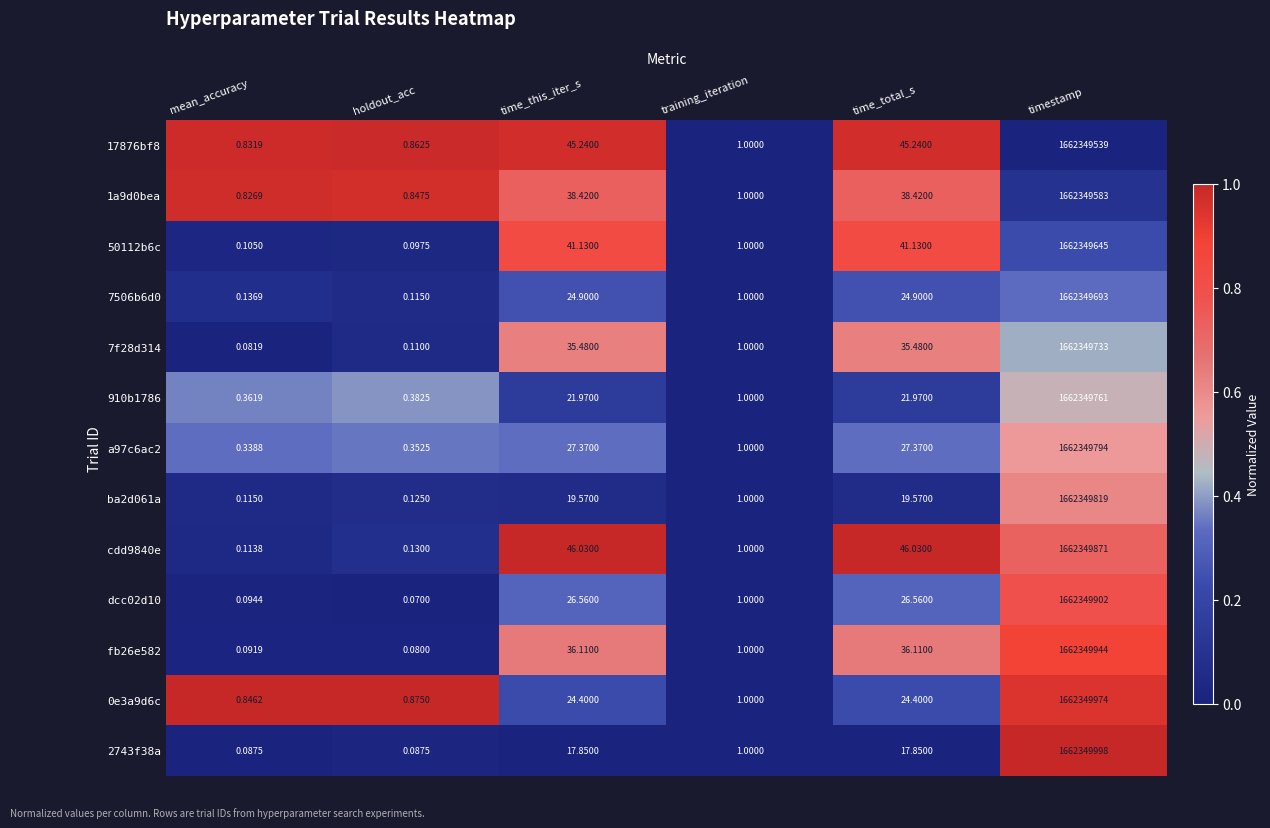

At how many categories does at least one series exceed 0?

6